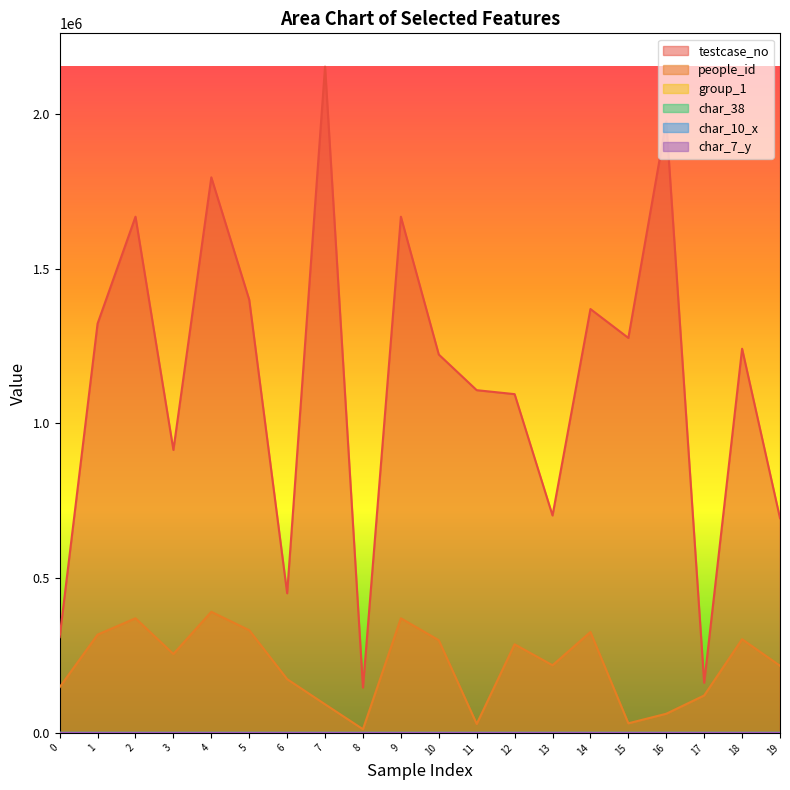

What is the difference between the highest and lowest values at 11?

1107151